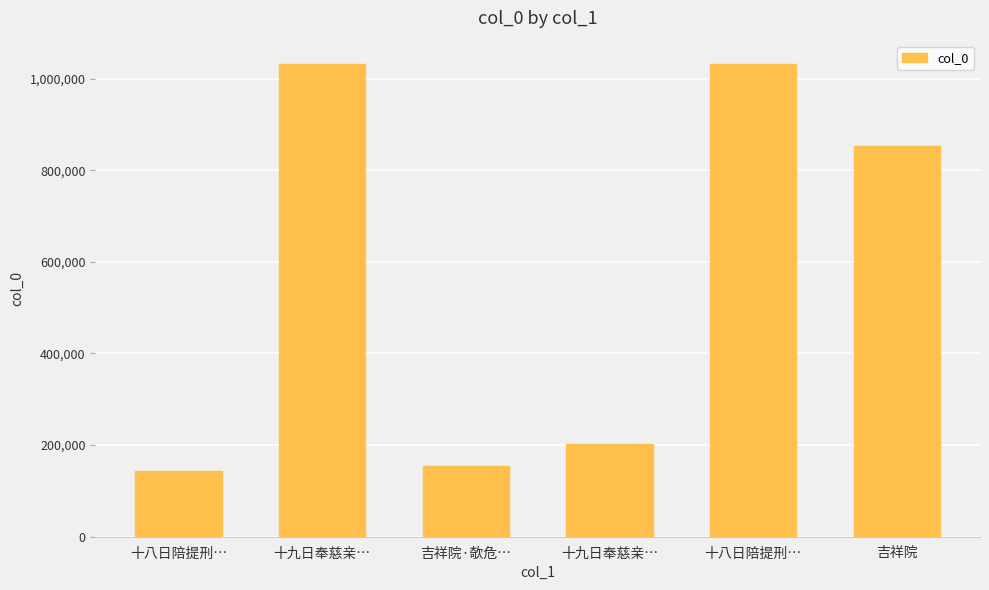

What is the ratio of the value at 十八日陪提刑… to the value at 吉祥院·欹危…?

6.7